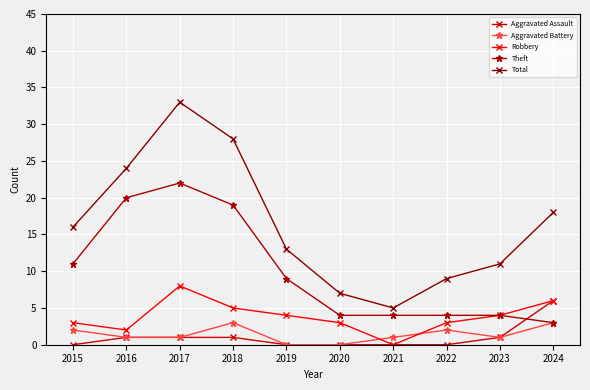

What are all the series names shown in the legend?

Aggravated Assault, Aggravated Battery, Robbery, Theft, Total